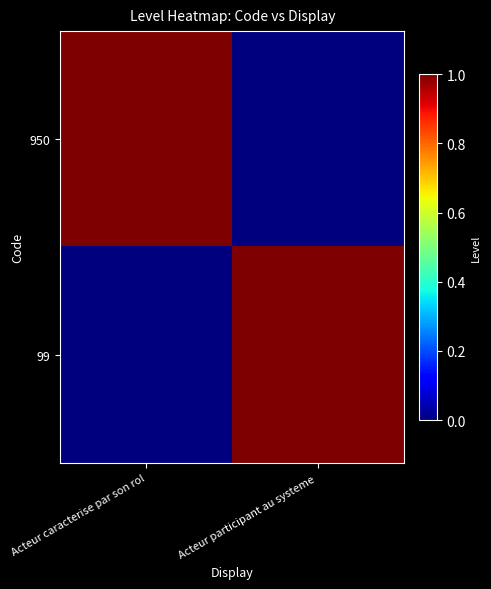

How many data points does each series have?

2